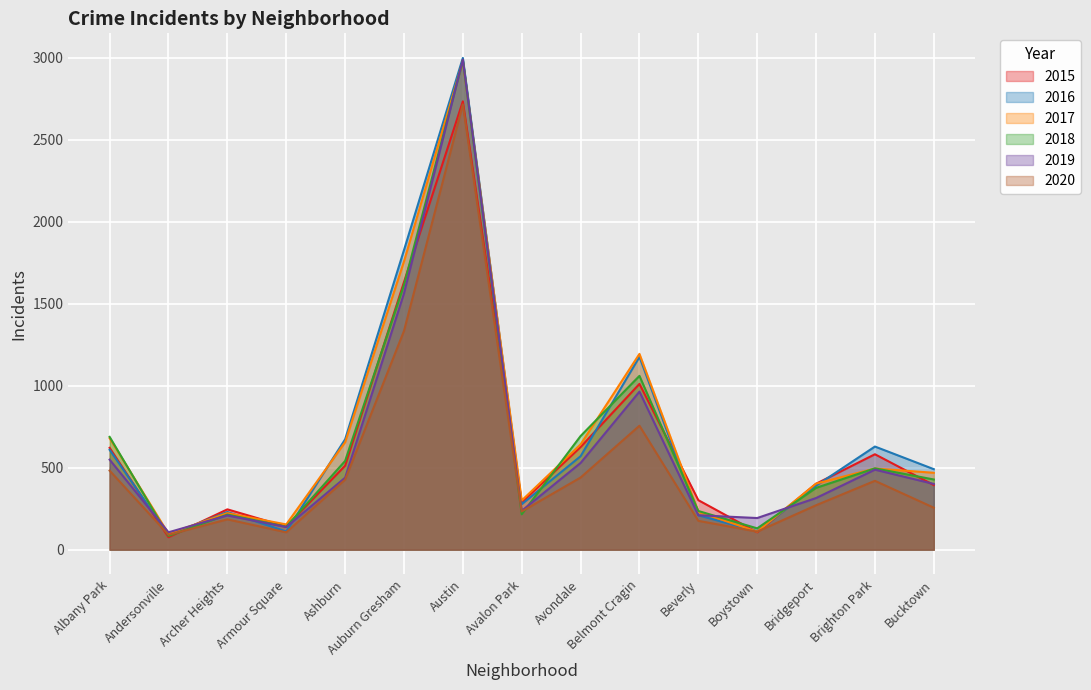

What is the value of the 2015 point at the 5th from the left?

512